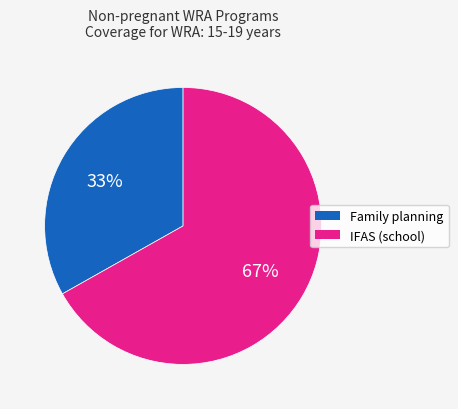

Does any single category account for the majority?

Yes